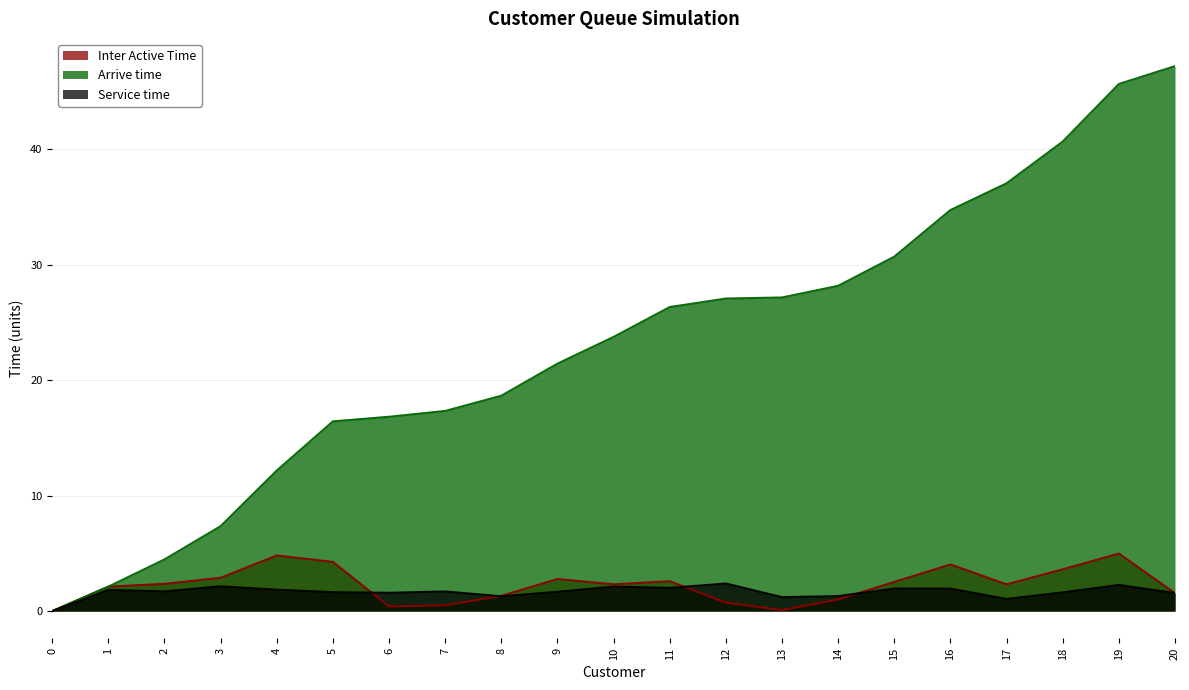

Which has a higher value, 7 or 1?

1